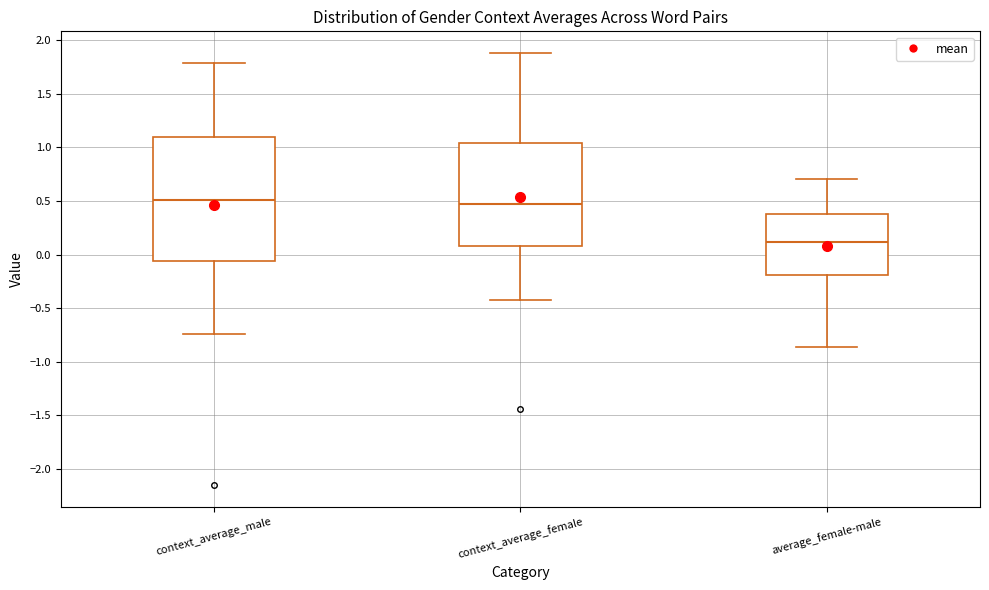

Where does the lower whisker of the box for context_average_female end on the y-axis? The values are not printed on the chart, so give them approximately, as read against the axis.

-0.45